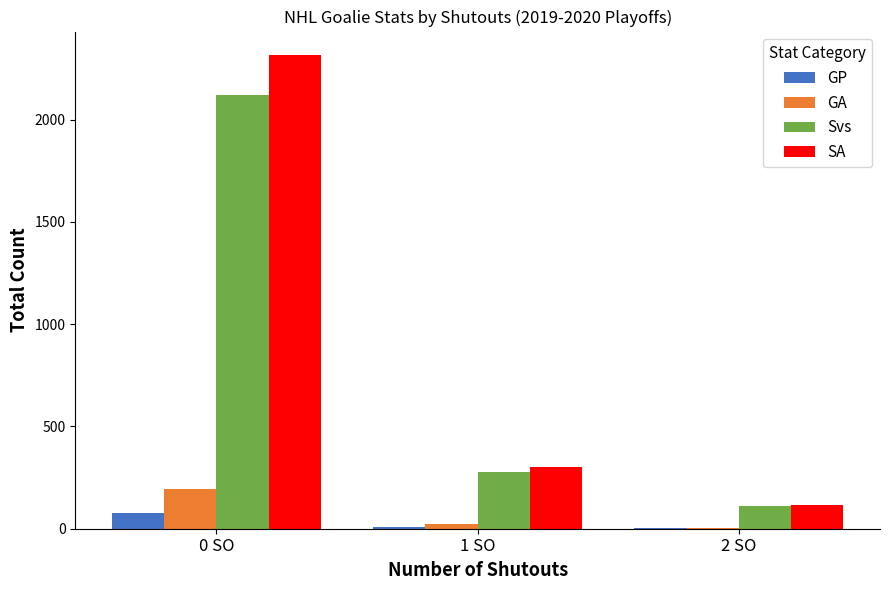

How many series are shown in this chart?

4